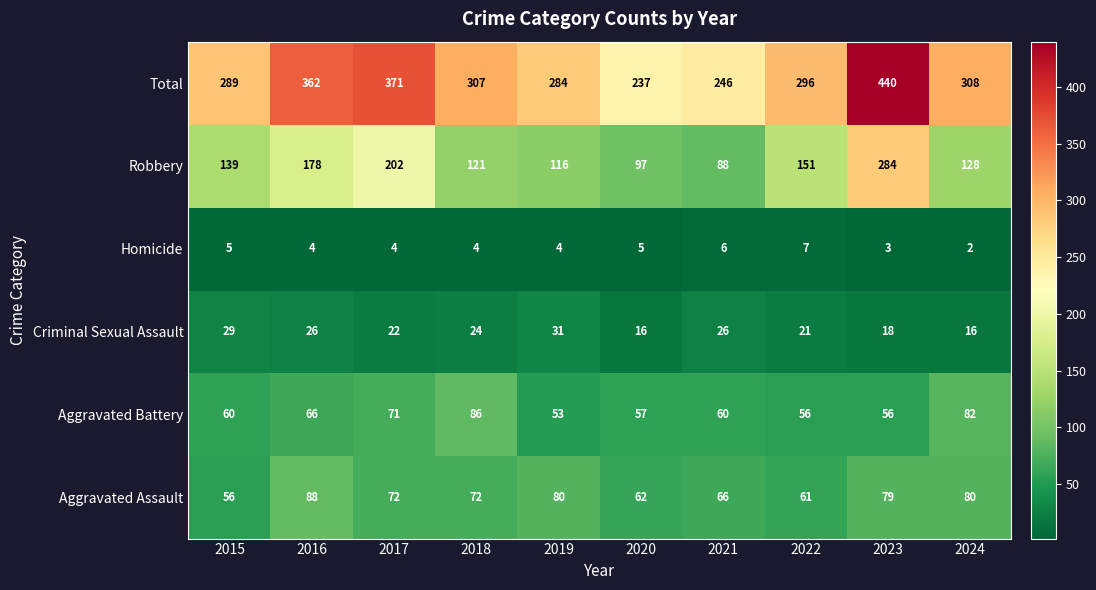

Which series has the widest spread of values?

Total